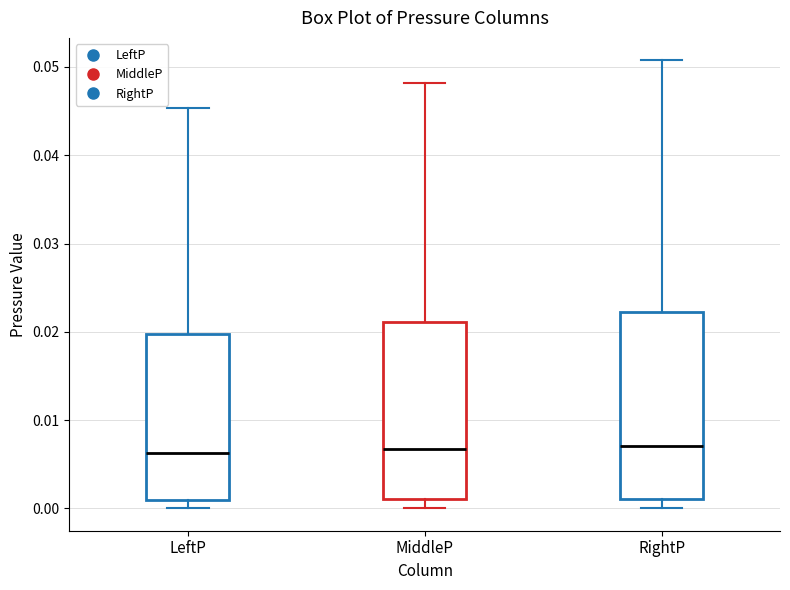

Comparing the boxes themselves (not the whiskers), which one is the tallest?

RightP